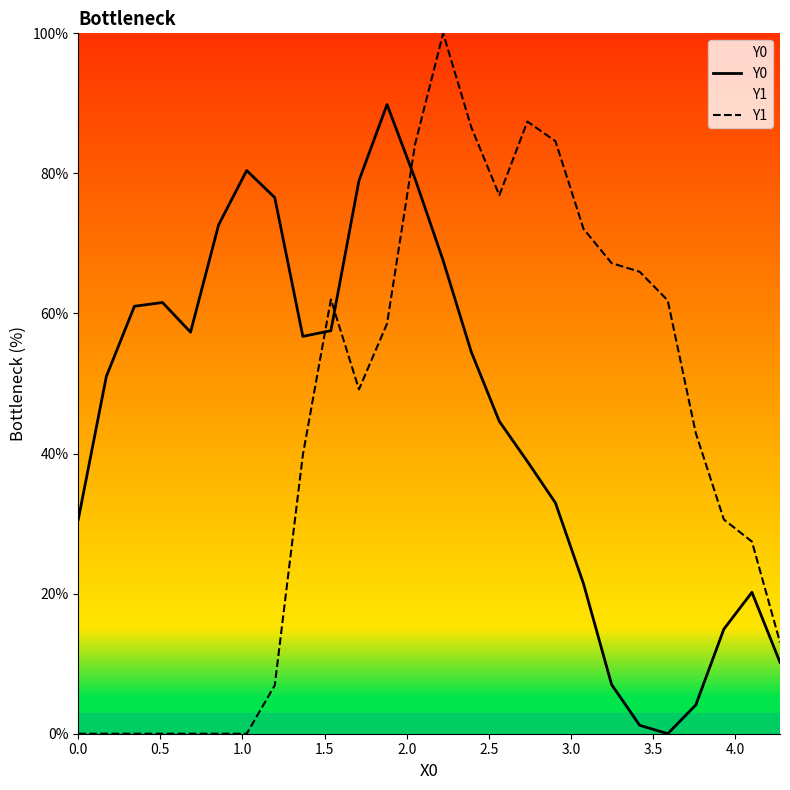

Rank the series by their maximum value, from highest to lowest.

Y1, Y0